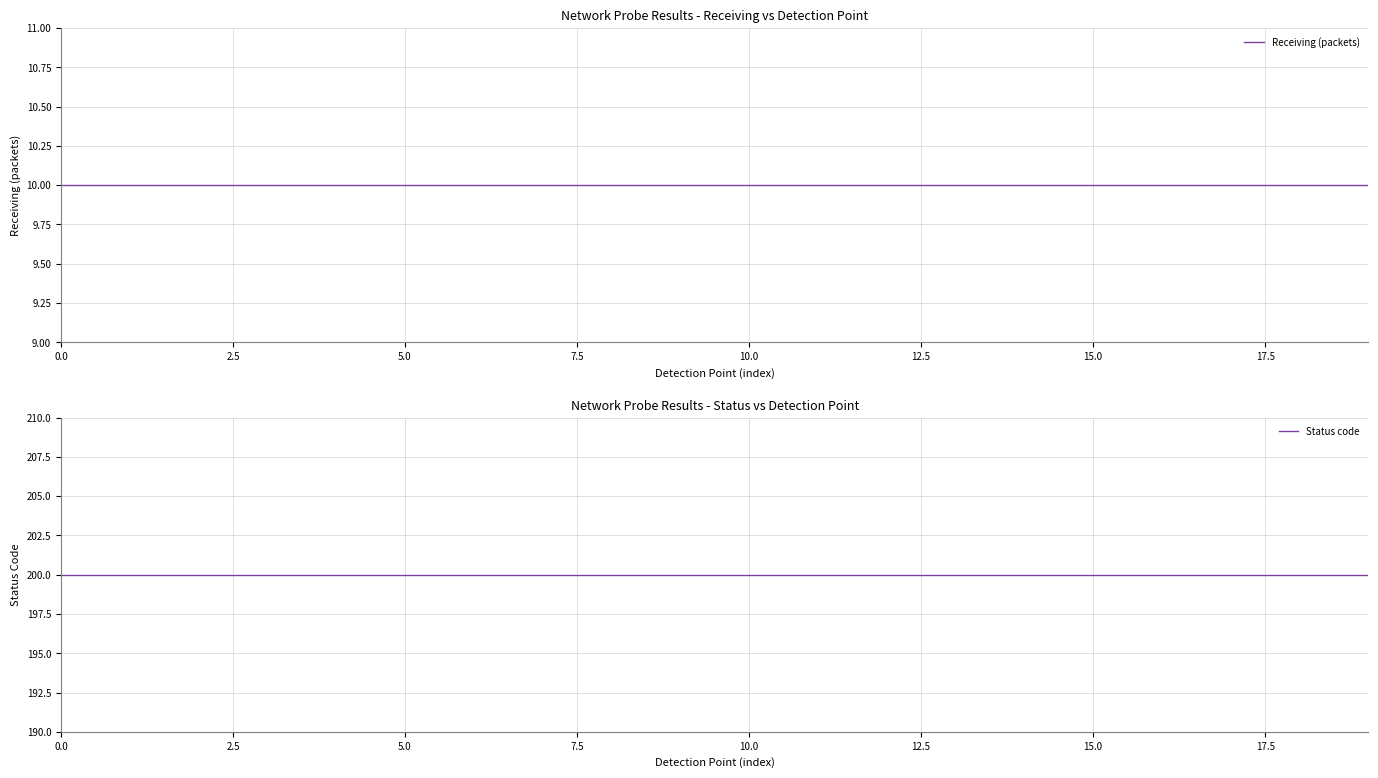

True or false: Status code and Receiving (packets) intersect in this chart.

False